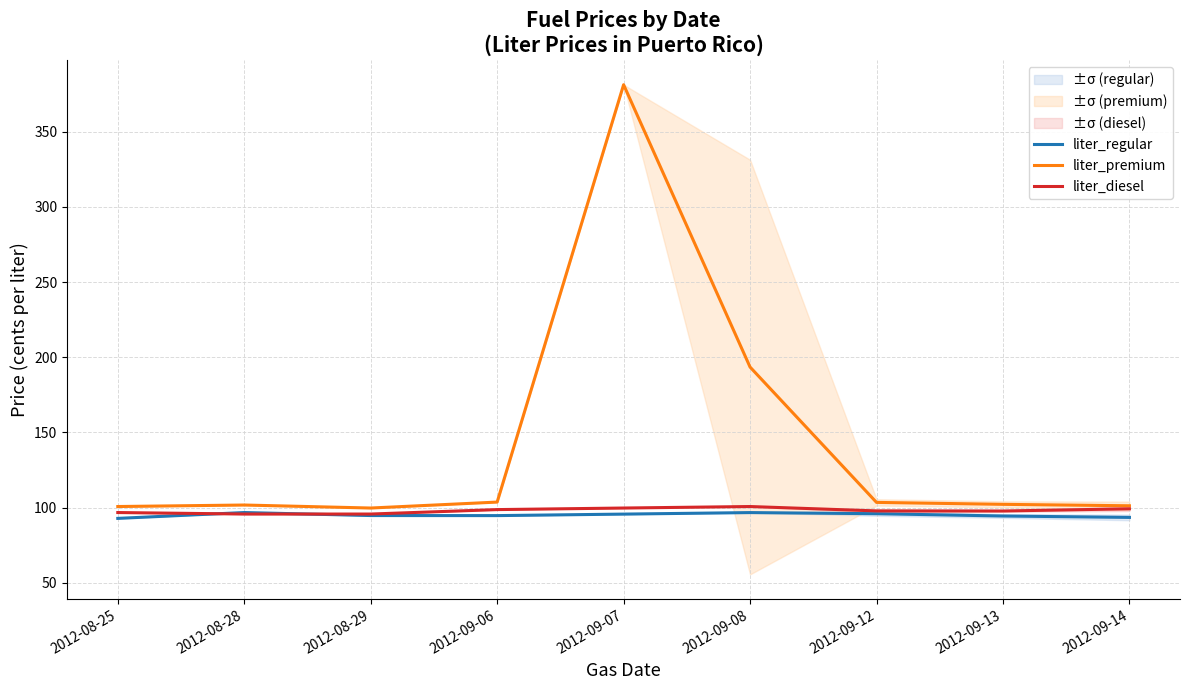

How many interior local peaks does the liter_regular series have?

2